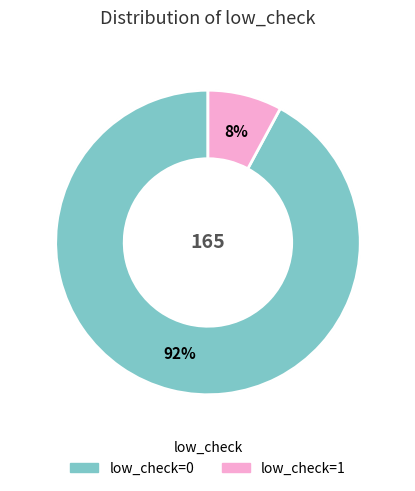

Rank the categories by value from highest to lowest.

low_check=0, low_check=1